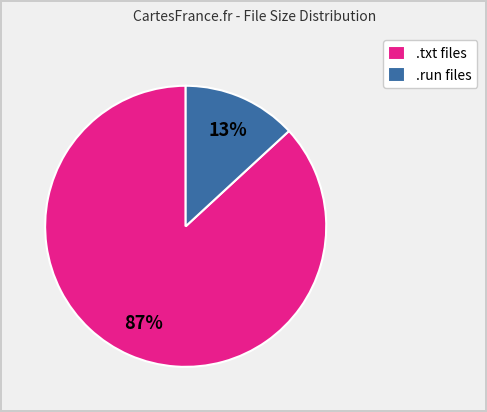

Is it true that .txt files is 75% of the pie?

False